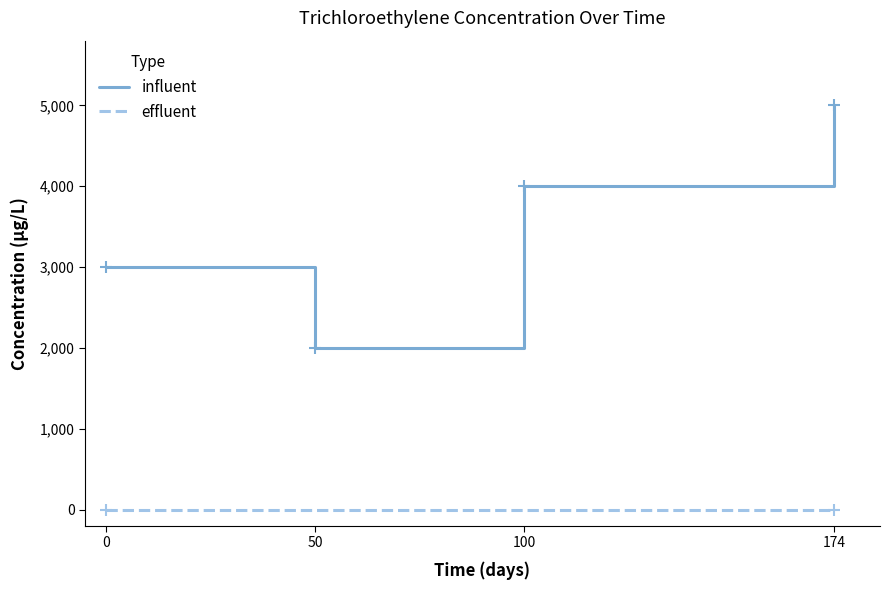

What is the change in value from 0 to 50?

-1000